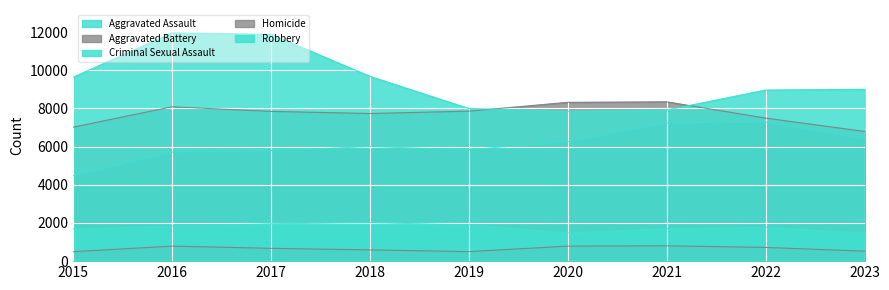

What is the minimum value shown in the chart?

496